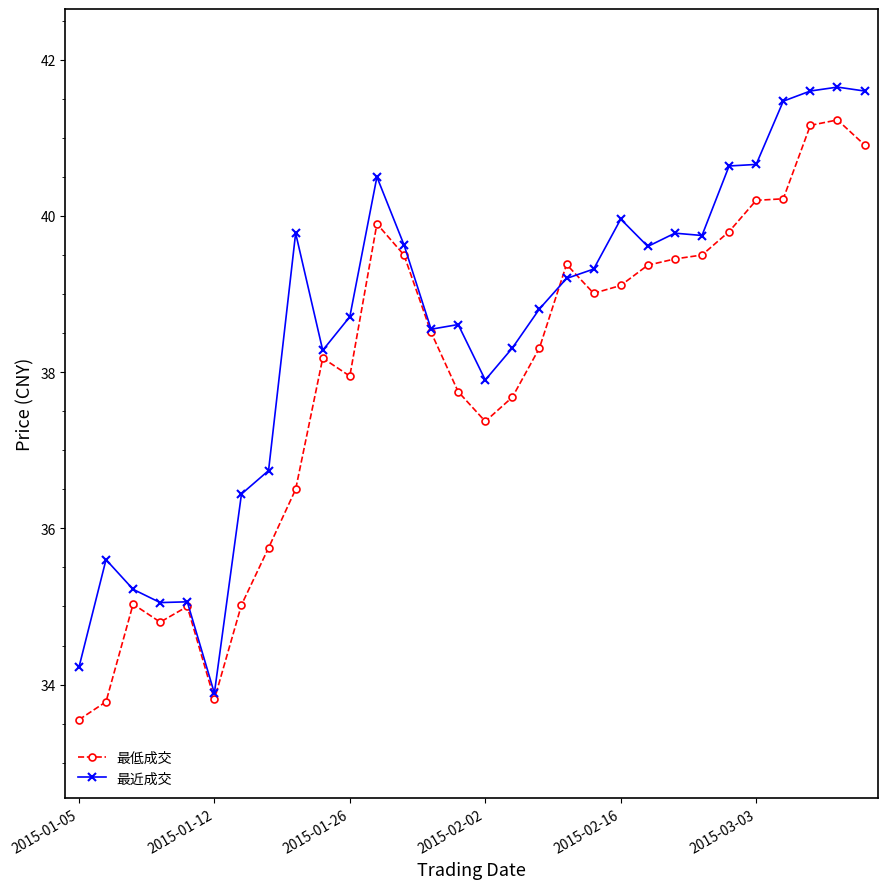

What is the sum of all 最低成交 values?

1137.7